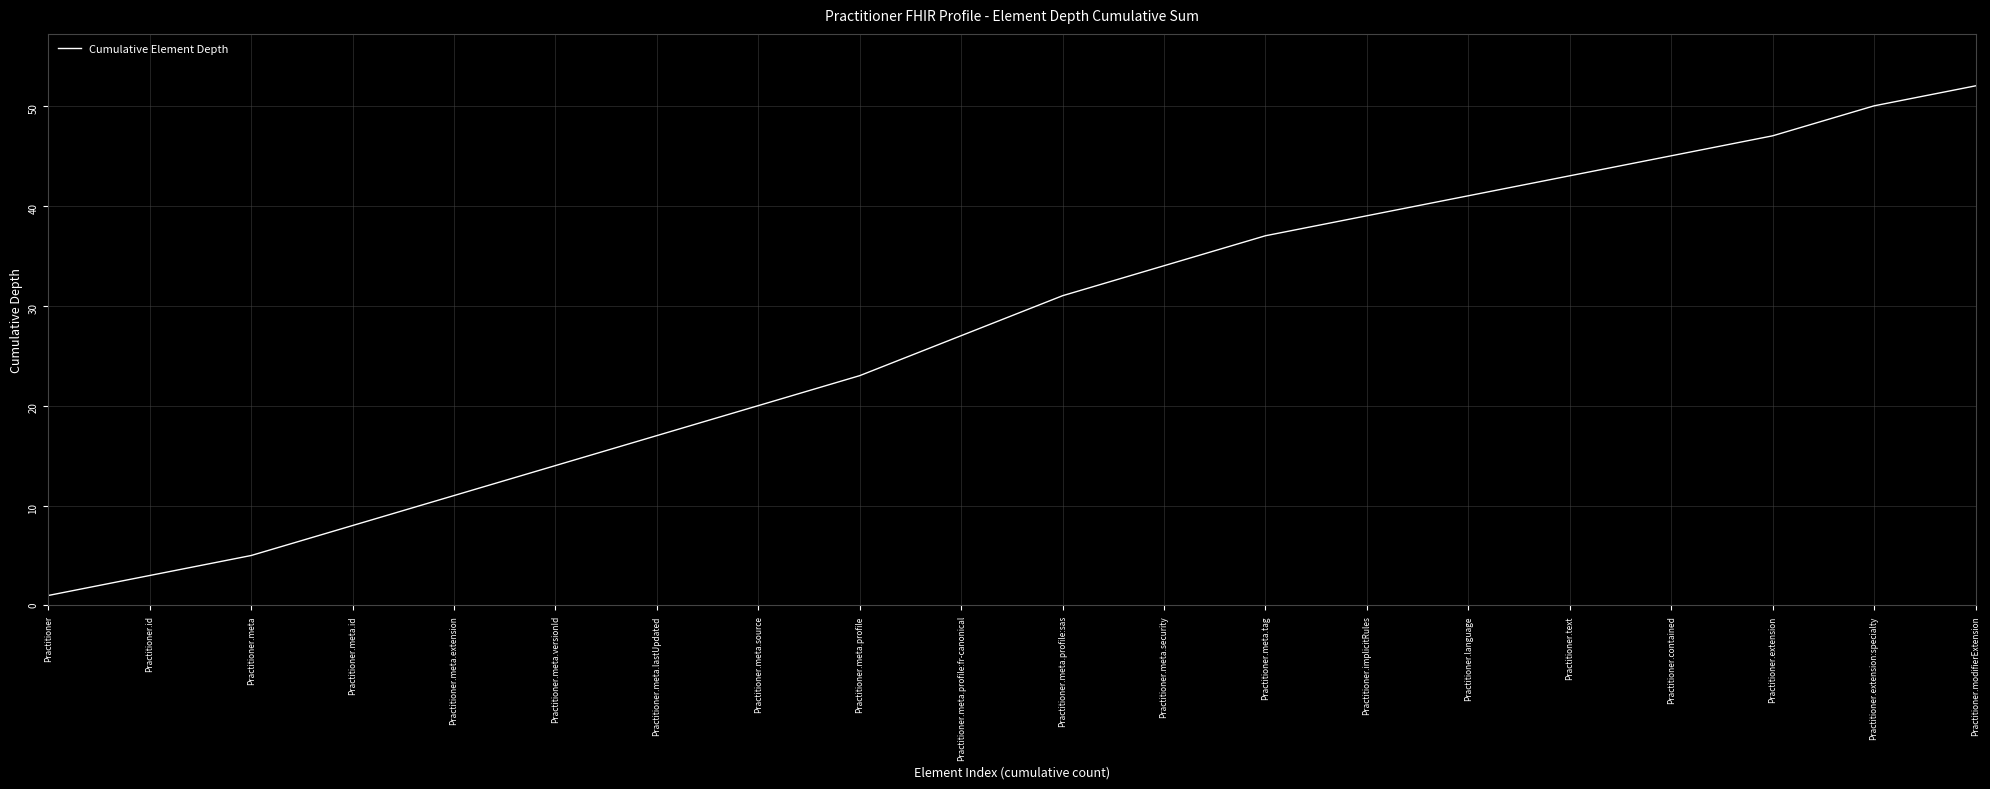

What is the difference between the values at Practitioner.meta.lastUpdated and Practitioner.extension:specialty?

33